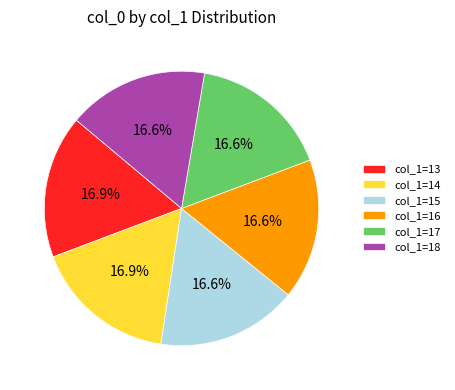

What percentage do col_1=15 and col_1=17 together represent?

33.1%